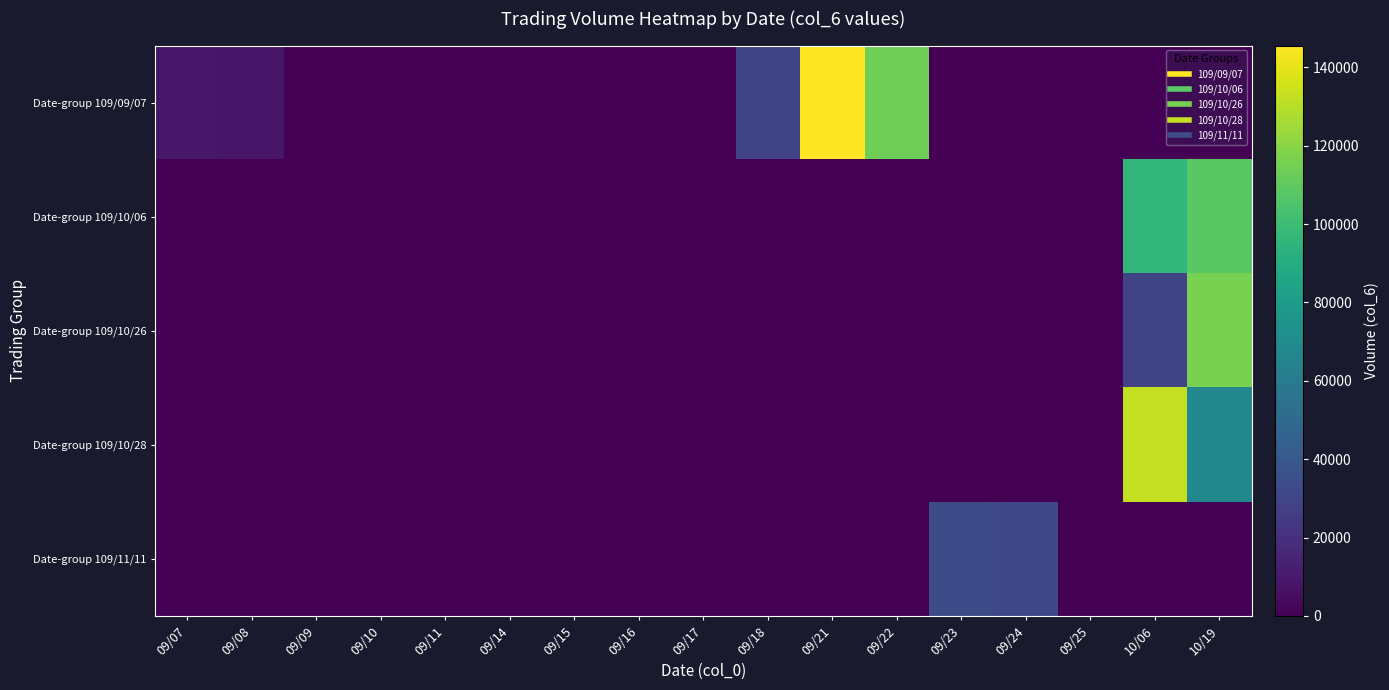

List the series in order of their peak value, lowest first.

Date-group 109/11/11, Date-group 109/10/06, Date-group 109/10/26, Date-group 109/10/28, Date-group 109/09/07